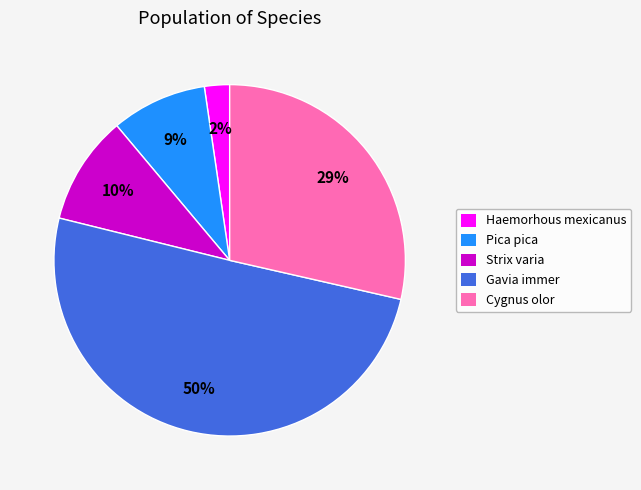

To the nearest percent, what is the difference between the largest and smallest slice percentages?

48%